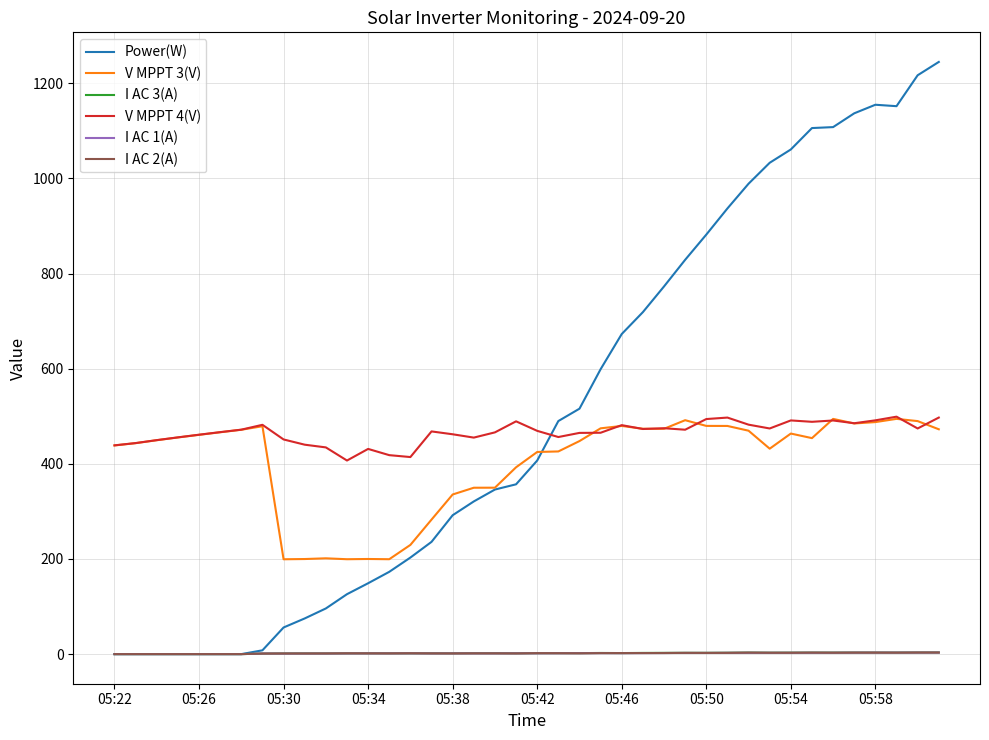

Does the chart have visible grid lines?

Yes